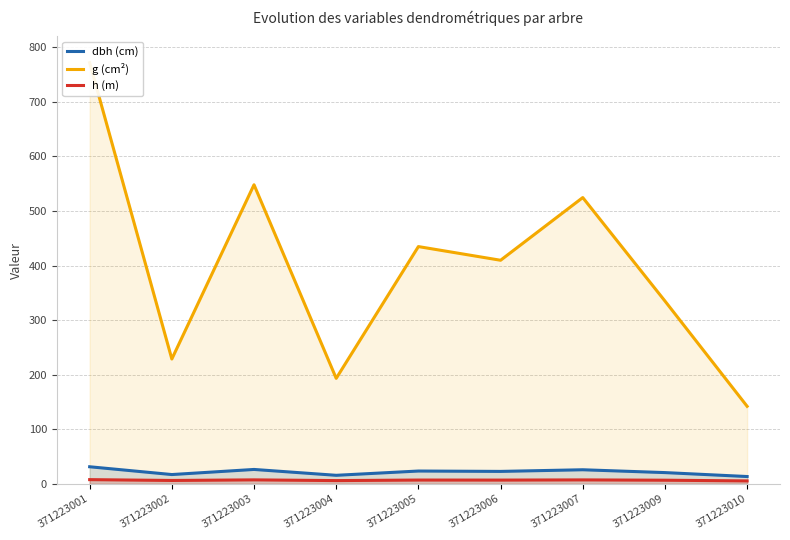

How many lines are shown in the chart?

3